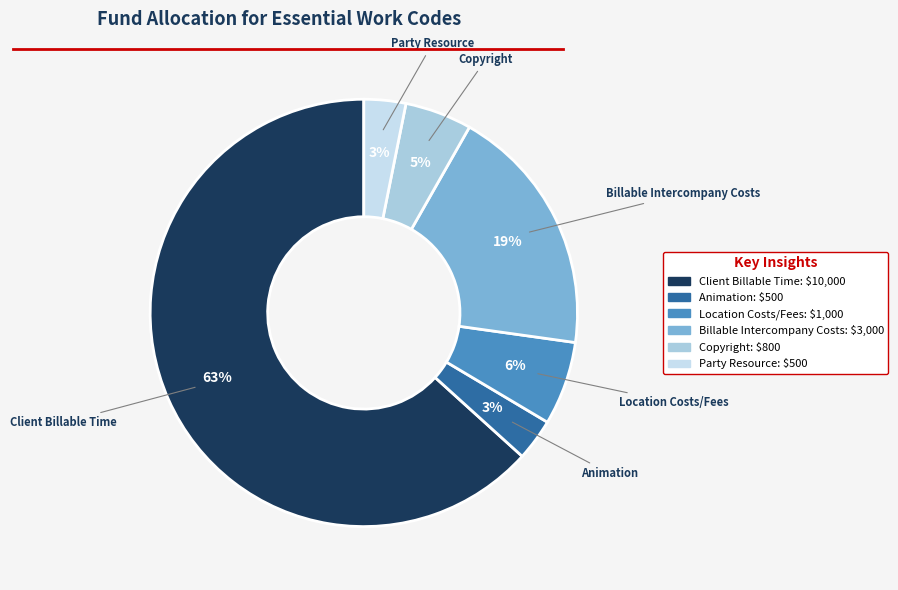

What is the ratio of the value at Billable Intercompany Costs to the value at Client Billable Time?

0.3